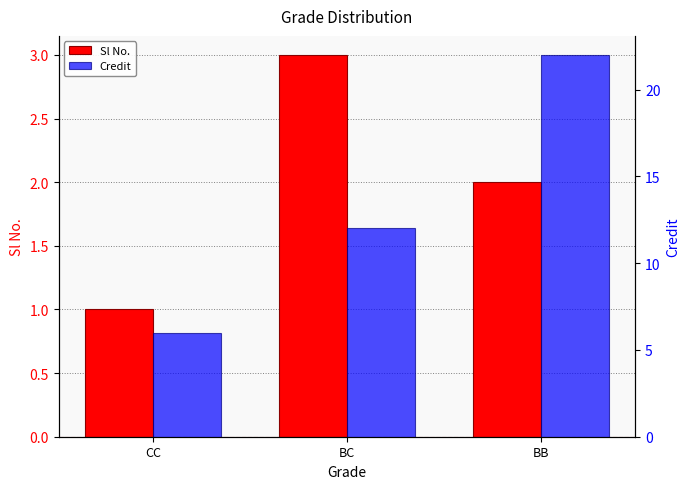

Is the value of Credit at BB greater than the value of Sl No. at CC?

Yes